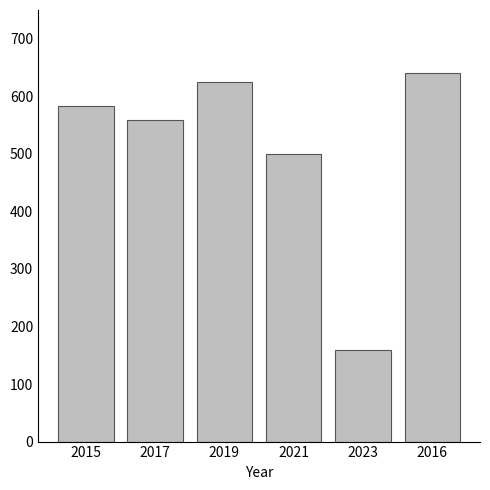

Is it true that the value at 2017 is 909?

False